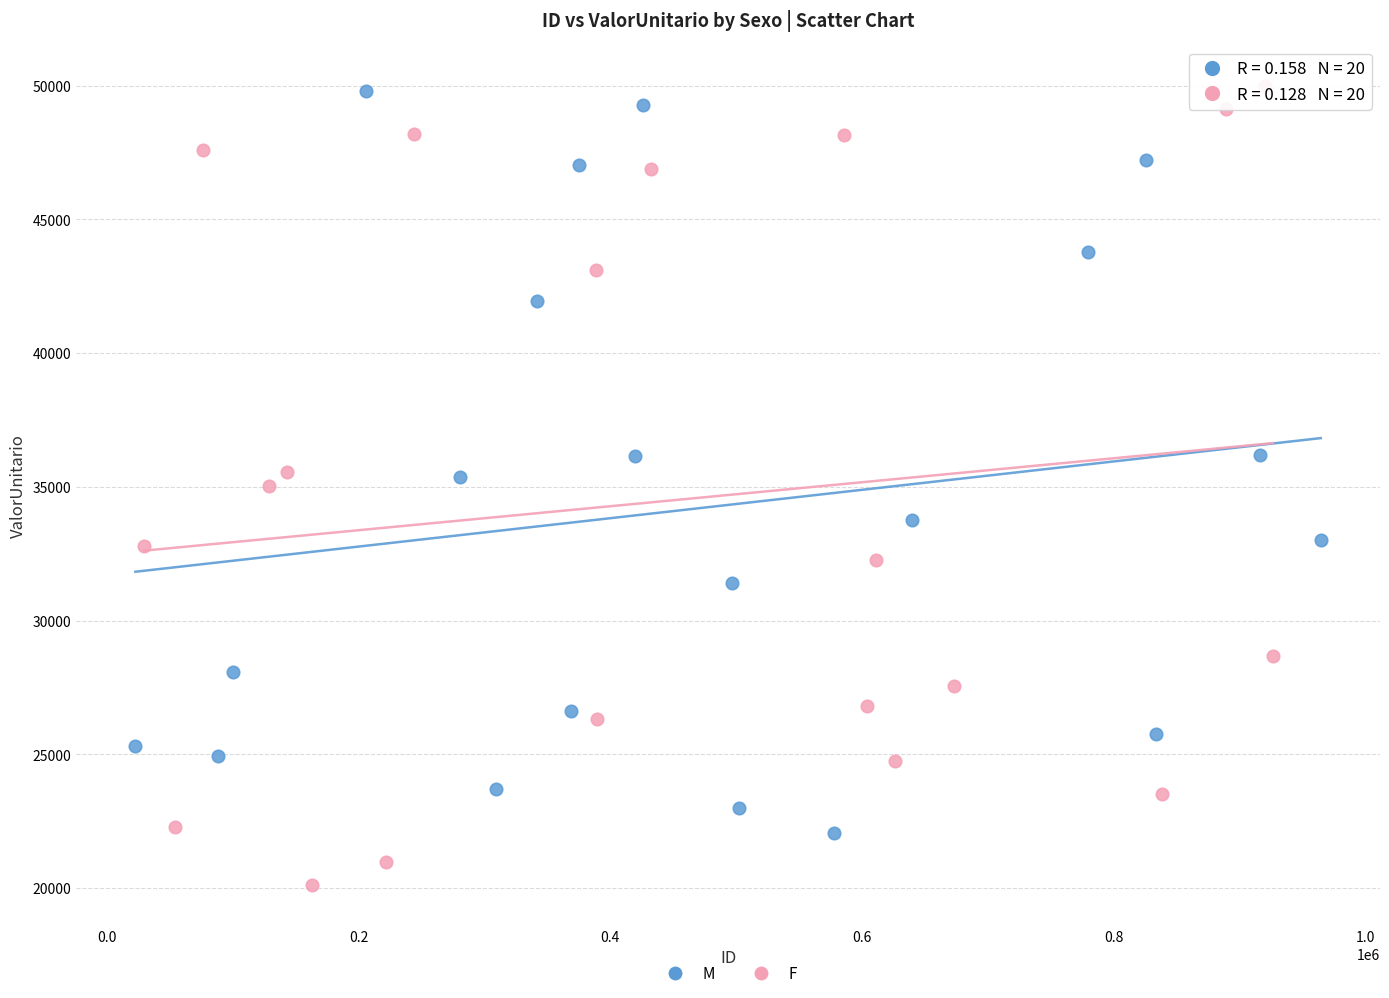

What are all the series names shown in the legend?

M, F